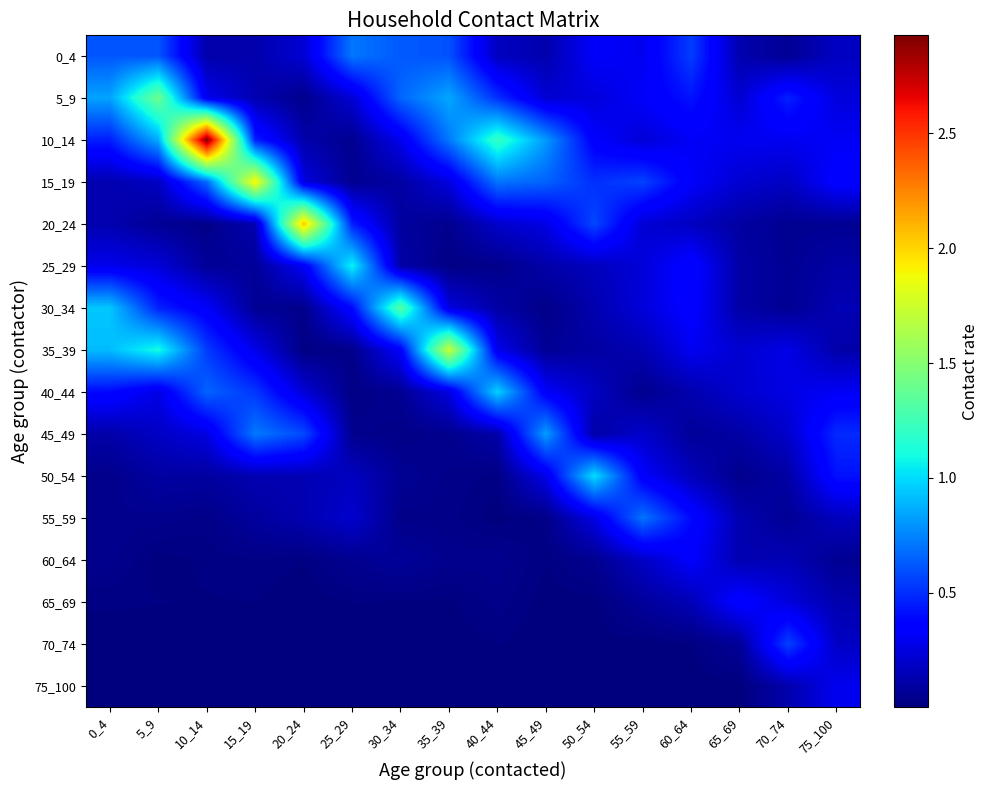

Reading right to left, transcribe all the data shown in this chart.

0_4: 75_100=0.2	70_74=0.1	65_69=0.1	60_64=0.5	55_59=0.3	50_54=0.3	45_49=0.1	40_44=0.2	35_39=0.6	30_34=0.6	25_29=0.7	20_24=0.2	15_19=0.1	10_14=0.1	5_9=0.6	0_4=0.6
5_9: 75_100=0.2	70_74=0.5	65_69=0.2	60_64=0.4	55_59=0.3	50_54=0.2	45_49=0.2	40_44=0.5	35_39=0.9	30_34=0.7	25_29=0.2	20_24=0.0	15_19=0.1	10_14=0.3	5_9=1.4	0_4=0.8
10_14: 75_100=0.3	70_74=0.3	65_69=0.3	60_64=0.3	55_59=0.2	50_54=0.3	45_49=0.8	40_44=1.2	35_39=0.7	30_34=0.3	25_29=0.0	20_24=0.1	15_19=0.5	10_14=2.9	5_9=0.9	0_4=0.5
15_19: 75_100=0.4	70_74=0.2	65_69=0.2	60_64=0.3	55_59=0.6	50_54=0.5	45_49=0.7	40_44=0.7	35_39=0.2	30_34=0.1	25_29=0.1	20_24=0.2	15_19=1.9	10_14=0.7	5_9=0.2	0_4=0.1
20_24: 75_100=0.1	70_74=0.1	65_69=0.1	60_64=0.2	55_59=0.2	50_54=0.6	45_49=0.3	40_44=0.2	35_39=0.0	30_34=0.1	25_29=0.5	20_24=2.1	15_19=0.1	10_14=0.0	5_9=0.1	0_4=0.1
25_29: 75_100=0.1	70_74=0.1	65_69=0.1	60_64=0.4	55_59=0.2	50_54=0.2	45_49=0.1	40_44=0.0	35_39=0.0	30_34=0.1	25_29=1.1	20_24=0.3	15_19=0.1	10_14=0.1	5_9=0.2	0_4=0.3
30_34: 75_100=0.1	70_74=0.1	65_69=0.1	60_64=0.4	55_59=0.2	50_54=0.1	45_49=0.0	40_44=0.1	35_39=0.2	30_34=1.3	25_29=0.4	20_24=0.0	15_19=0.1	10_14=0.3	5_9=0.5	0_4=0.9
35_39: 75_100=0.1	70_74=0.3	65_69=0.2	60_64=0.3	55_59=0.1	50_54=0.1	45_49=0.1	40_44=0.3	35_39=1.7	30_34=0.3	25_29=0.0	20_24=0.0	15_19=0.3	10_14=0.5	5_9=1.1	0_4=0.9
40_44: 75_100=0.3	70_74=0.3	65_69=0.2	60_64=0.1	55_59=0.0	50_54=0.2	45_49=0.3	40_44=1.0	35_39=0.3	30_34=0.1	25_29=0.0	20_24=0.2	15_19=0.5	10_14=0.7	5_9=0.3	0_4=0.4
45_49: 75_100=0.5	70_74=0.2	65_69=0.1	60_64=0.1	55_59=0.2	50_54=0.1	45_49=0.8	40_44=0.1	35_39=0.0	30_34=0.0	25_29=0.0	20_24=0.6	15_19=0.7	10_14=0.3	5_9=0.2	0_4=0.1
50_54: 75_100=0.4	70_74=0.1	65_69=0.0	60_64=0.2	55_59=0.3	50_54=1.0	45_49=0.3	40_44=0.0	35_39=0.0	30_34=0.1	25_29=0.2	20_24=0.1	15_19=0.1	10_14=0.1	5_9=0.1	0_4=0.0
55_59: 75_100=0.2	70_74=0.1	65_69=0.1	60_64=0.4	55_59=0.7	50_54=0.3	45_49=0.0	40_44=0.0	35_39=0.0	30_34=0.0	25_29=0.2	20_24=0.1	15_19=0.1	10_14=0.0	5_9=0.0	0_4=0.0
60_64: 75_100=0.1	70_74=0.1	65_69=0.1	60_64=0.3	55_59=0.2	50_54=0.0	45_49=0.0	40_44=0.0	35_39=0.0	30_34=0.1	25_29=0.0	20_24=0.0	15_19=0.0	10_14=0.0	5_9=0.0	0_4=0.0
65_69: 75_100=0.1	70_74=0.2	65_69=0.4	60_64=0.1	55_59=0.1	50_54=0.0	45_49=0.0	40_44=0.0	35_39=0.0	30_34=0.0	25_29=0.0	20_24=0.0	15_19=0.0	10_14=0.0	5_9=0.0	0_4=0.0
70_74: 75_100=0.2	70_74=0.6	65_69=0.1	60_64=0.0	55_59=0.0	50_54=0.0	45_49=0.0	40_44=0.0	35_39=0.0	30_34=0.0	25_29=0.0	20_24=0.0	15_19=0.0	10_14=0.0	5_9=0.0	0_4=0.0
75_100: 75_100=0.3	70_74=0.1	65_69=0.0	60_64=0.0	55_59=0.0	50_54=0.0	45_49=0.0	40_44=0.0	35_39=0.0	30_34=0.0	25_29=0.0	20_24=0.0	15_19=0.0	10_14=0.0	5_9=0.0	0_4=0.0